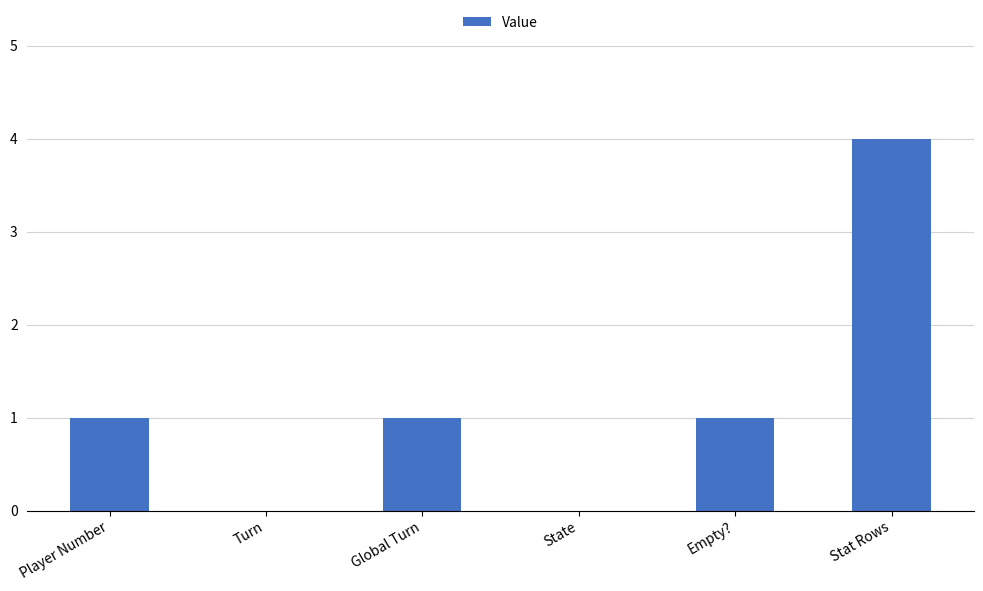

Reading left to right, what are all the values shown in this chart?

Player Number=1	Turn=0	Global Turn=1	State=0	Empty?=1	Stat Rows=4